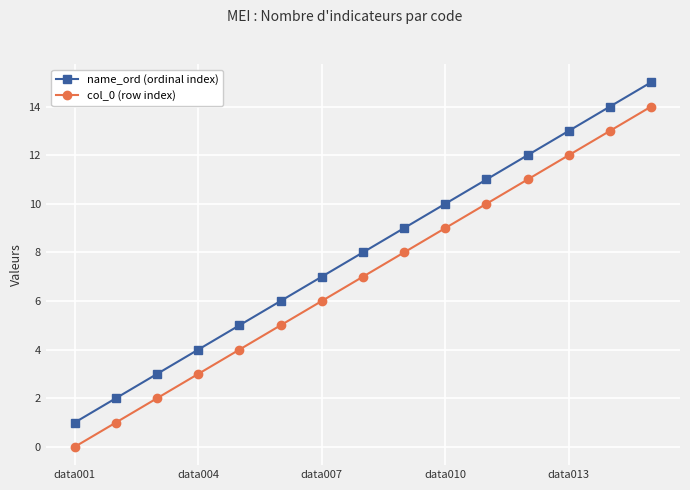

True or false: name_ord (ordinal index) has more than 1 interior local peaks.

False